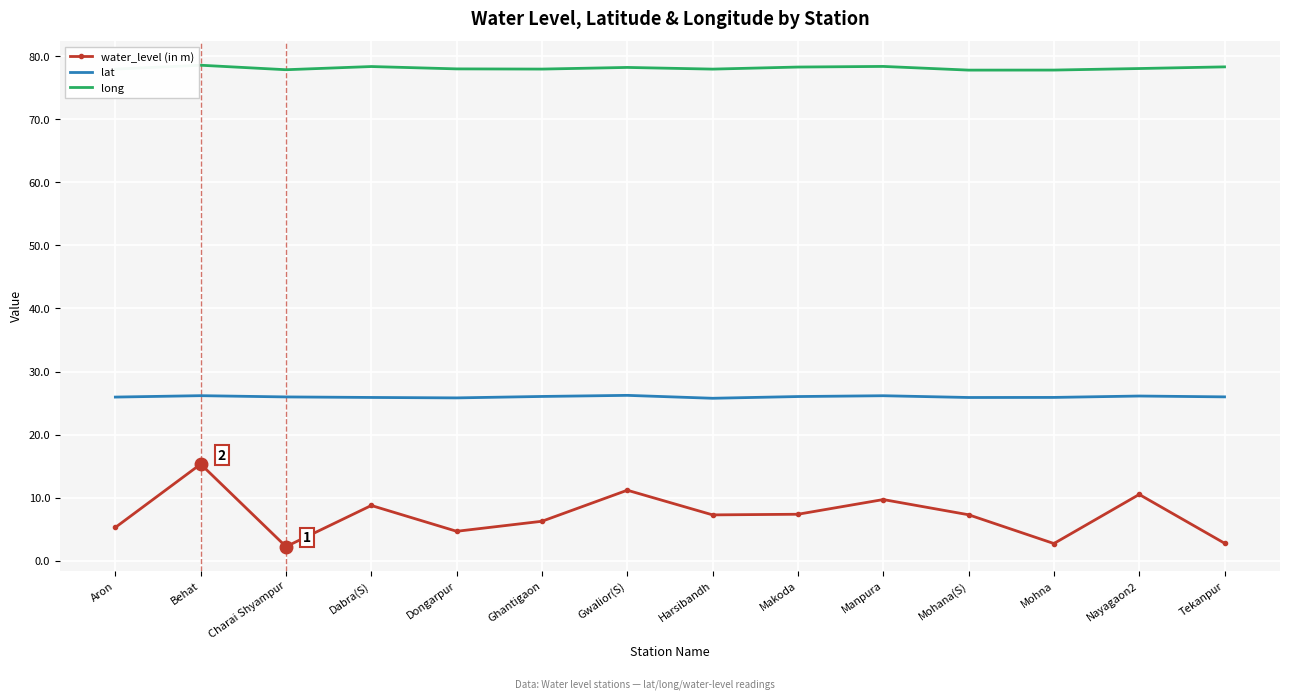

What is the difference between the water_level (in m) values at Dabra(S) and Manpura?

0.9